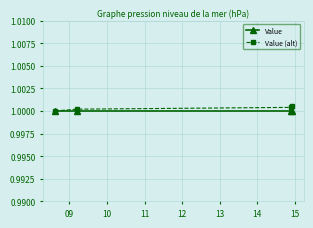

True or false: Value has more than 2 points higher than both neighbors.

False